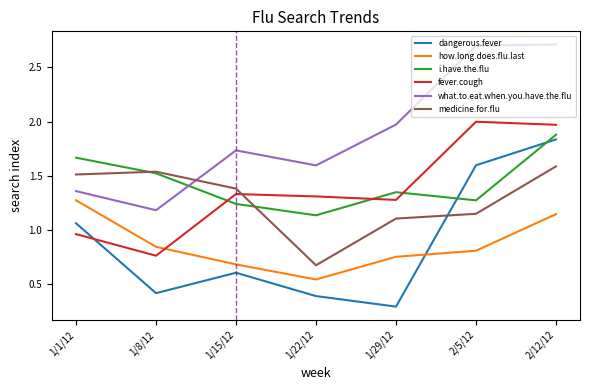

True or false: medicine.for.flu has a value of 1.1 at 1/22/12.

False